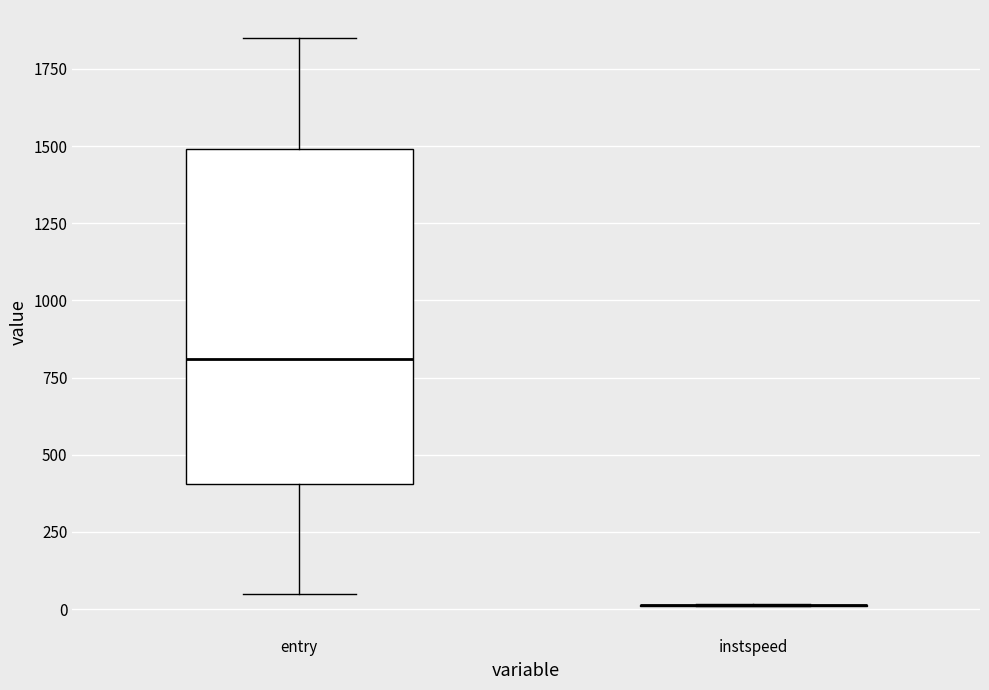

Which box is the tallest, from its lower edge to its upper edge?

entry